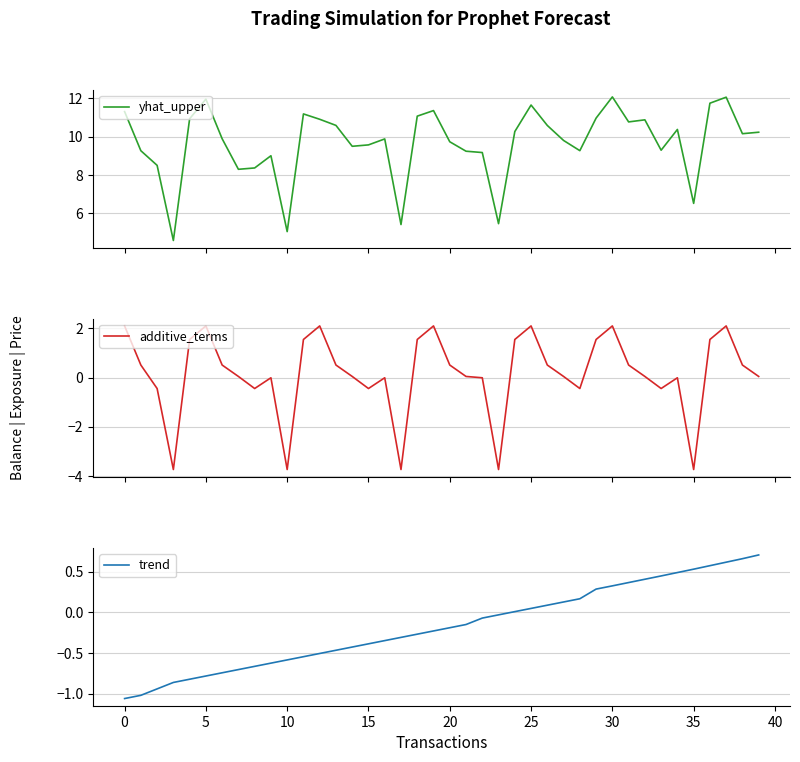

What is the minimum value for additive_terms?

-3.7